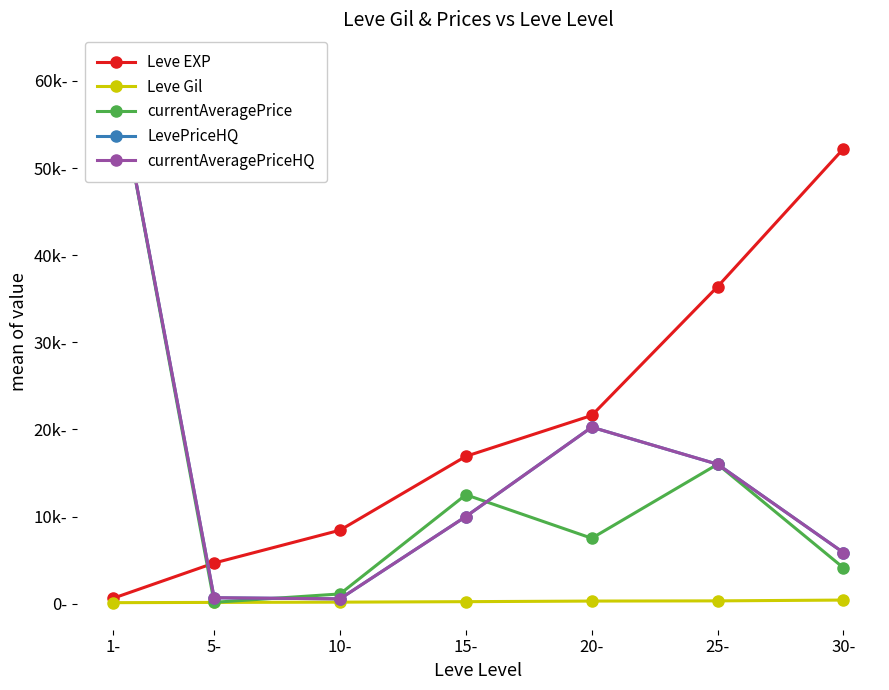

At which label is Leve Gil closest to 261?

20-